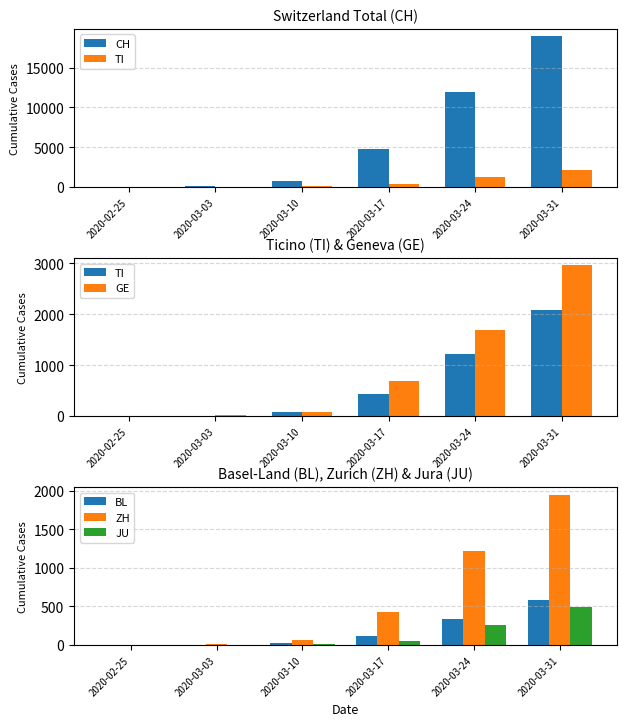

Between 2020-02-25 and 2020-03-24, which series saw the biggest shift?

CH